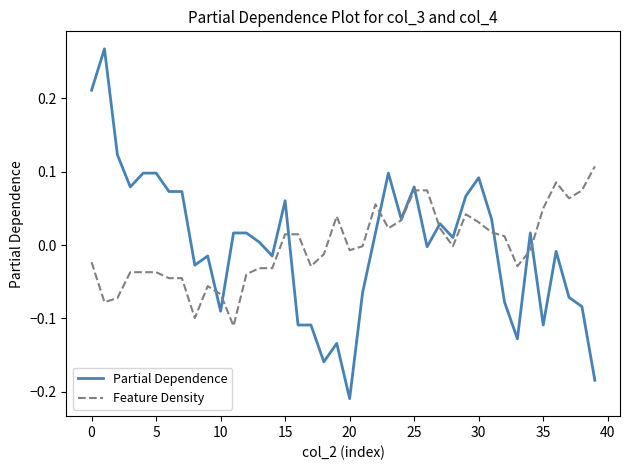

Does the chart have visible grid lines?

No